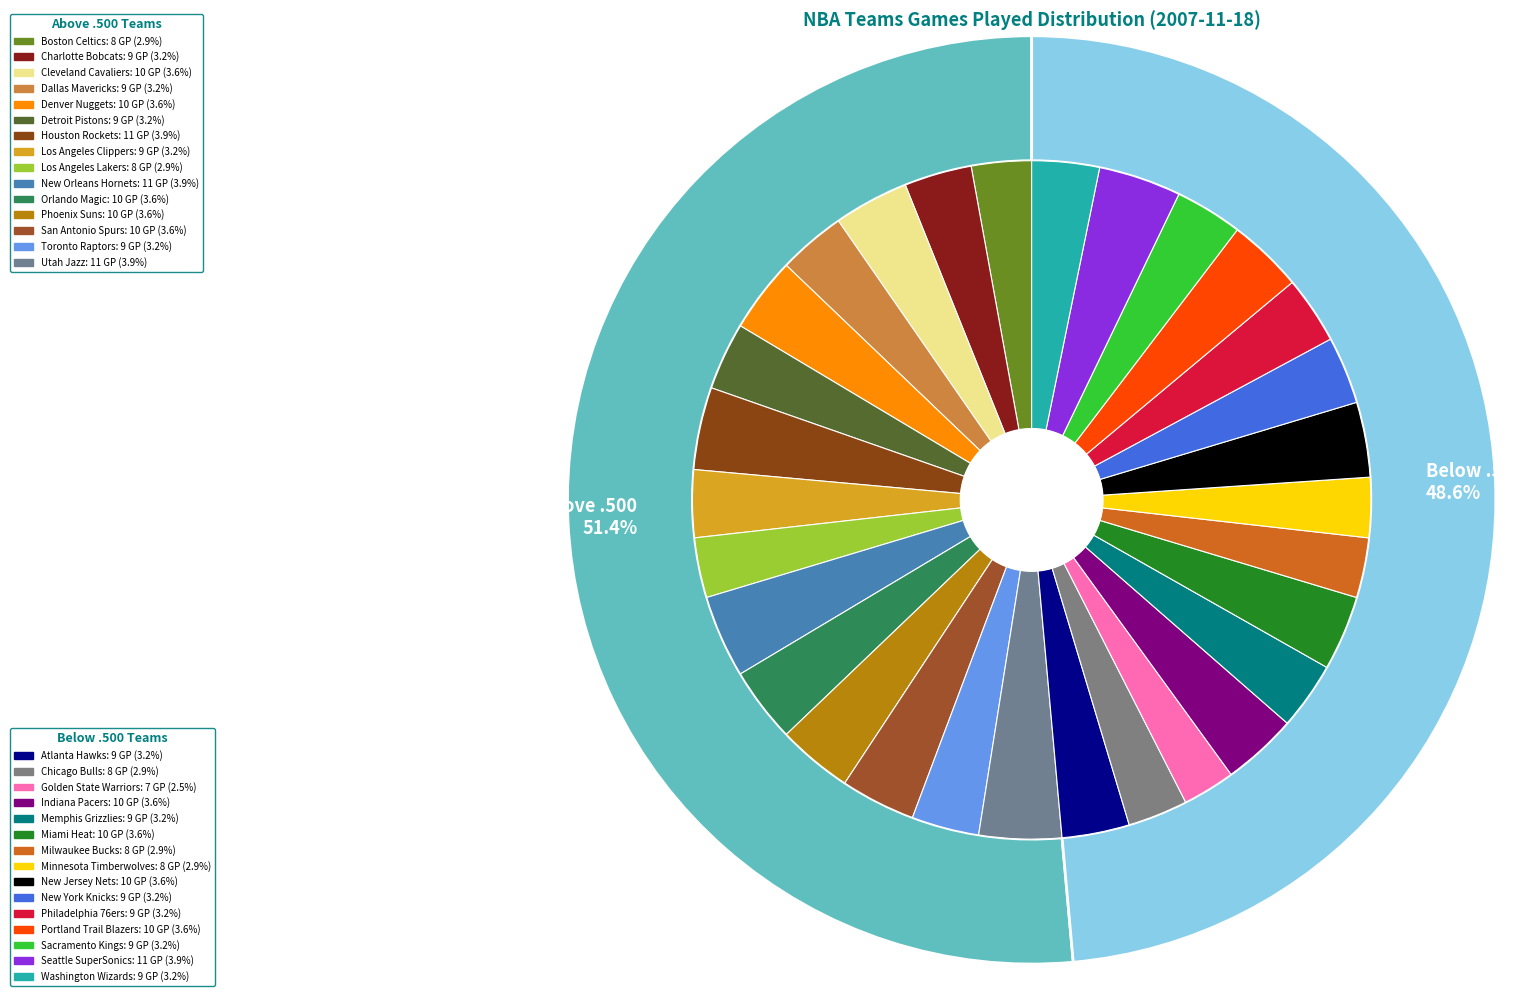

Approximately how many times larger is the value at New Orleans Hornets compared to Houston Rockets?

1.0